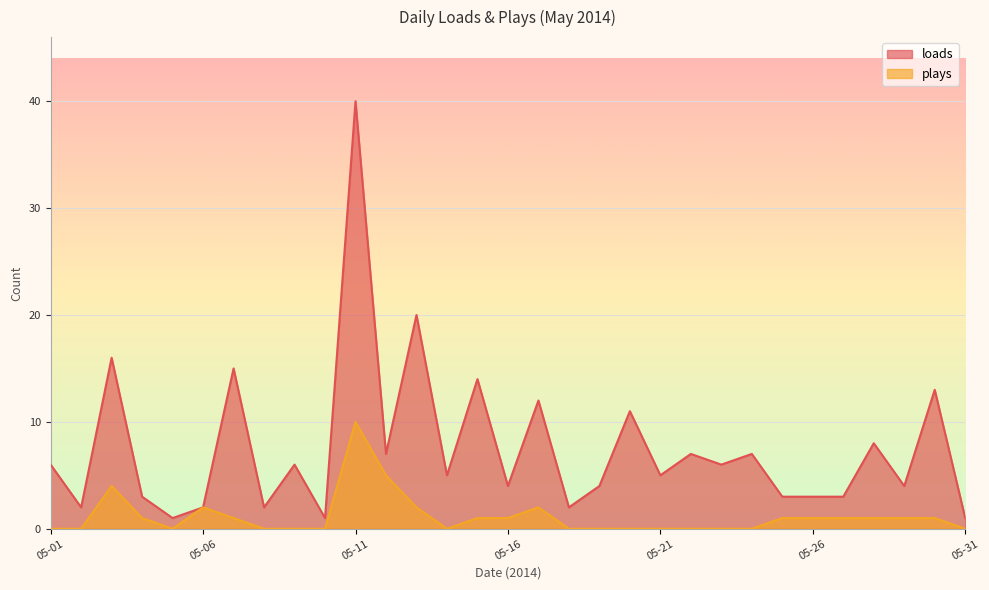

The loads series shows 1 at 05-10. True or false?

True